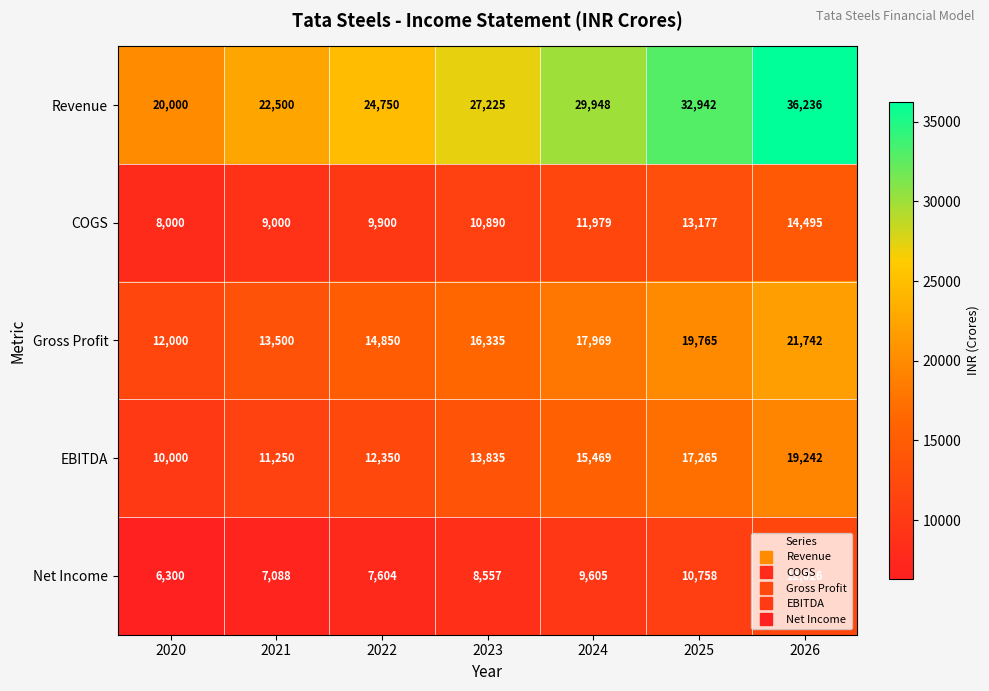

What is the total value across all series at 2023?

76842